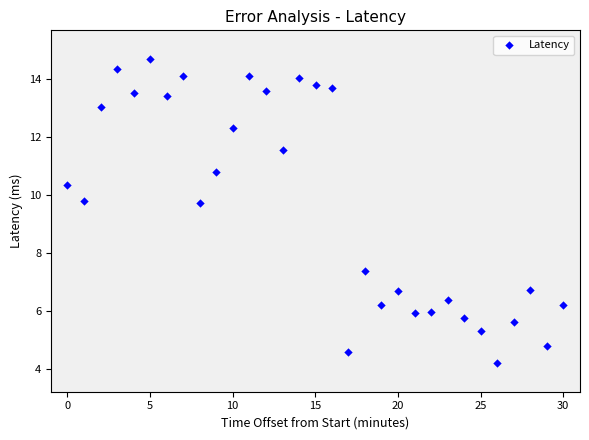

What is the range of X values (max minus min)?

30.0